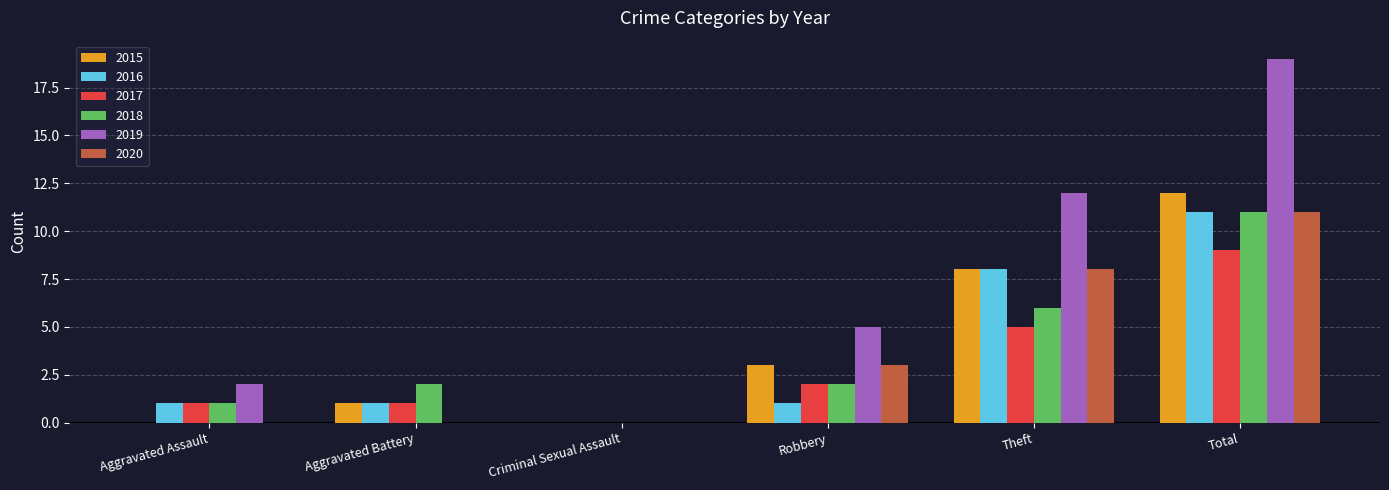

Reading left to right, extract all data points from this chart.

2015: 0	1	0	3	8	12
2016: 1	1	0	1	8	11
2017: 1	1	0	2	5	9
2018: 1	2	0	2	6	11
2019: 2	0	0	5	12	19
2020: 0	0	0	3	8	11